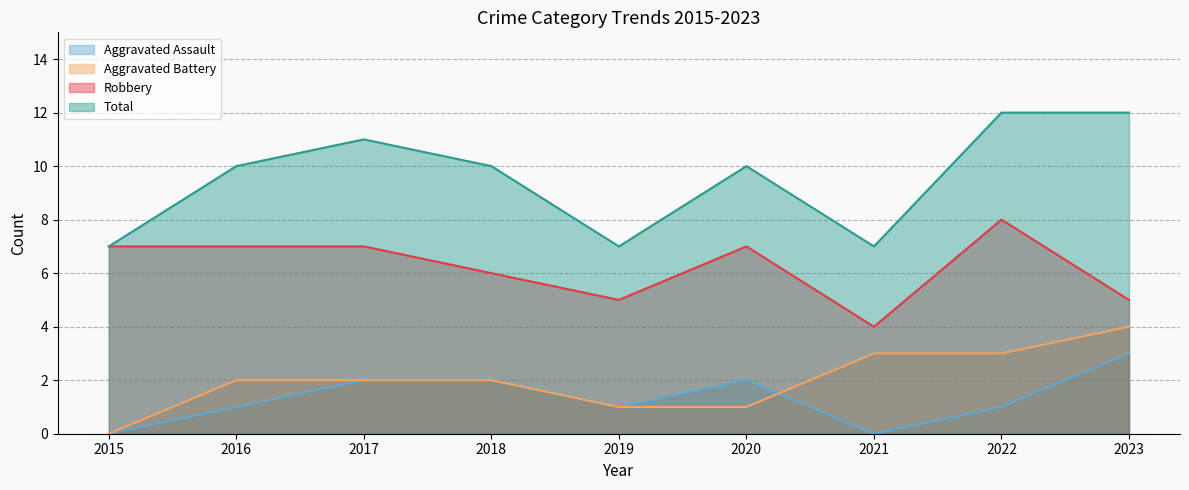

How many distinct data groups are displayed?

4